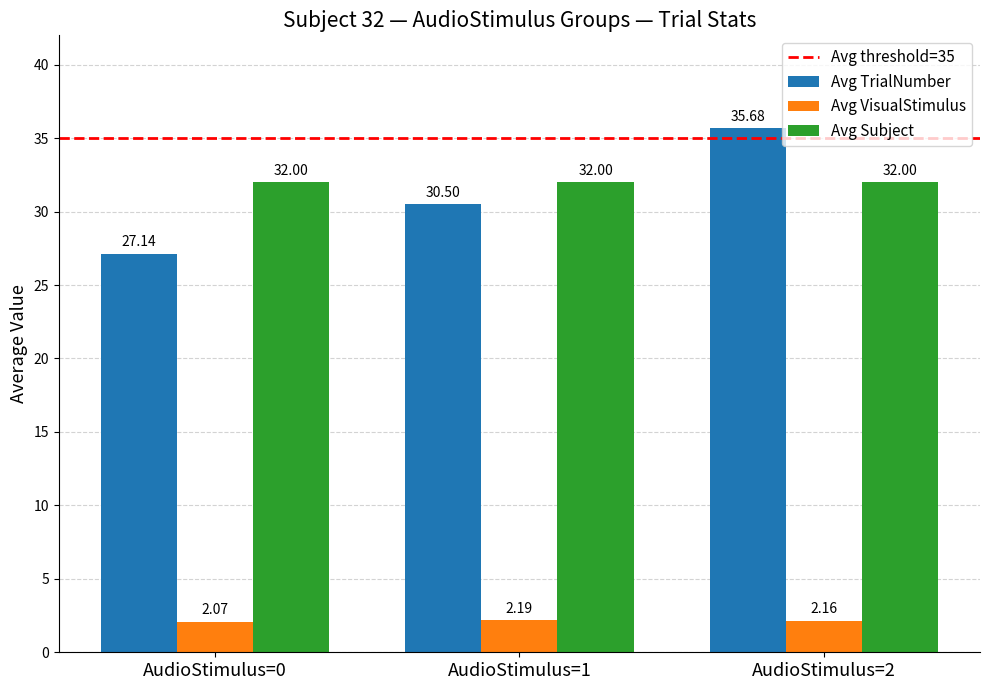

Which series has the widest spread of values?

Avg TrialNumber